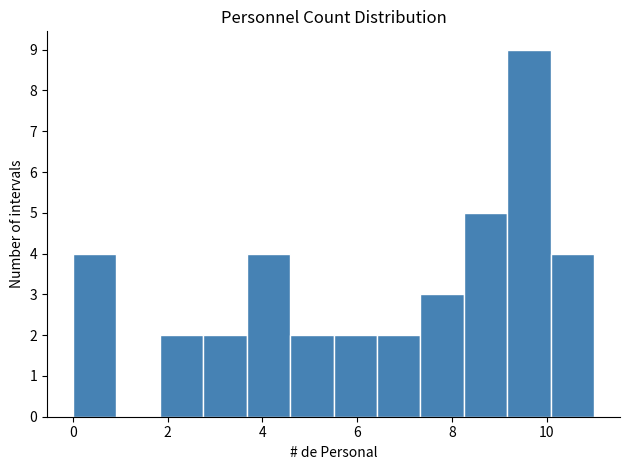

Reading left to right, transcribe this chart: for each bar, give the range it covers on the x-axis and its height. Neither the bar edges nor the heights are printed on the chart, so give them approximately, as read against the axes.

0.0 to 1.0: 4
1.0 to 1.8: 0
1.8 to 2.8: 2
2.8 to 3.6: 2
3.6 to 4.6: 4
4.6 to 5.6: 2
5.6 to 6.4: 2
6.4 to 7.4: 2
7.4 to 8.2: 3
8.2 to 9.2: 5
9.2 to 10.0: 9
10.0 to 11.0: 4